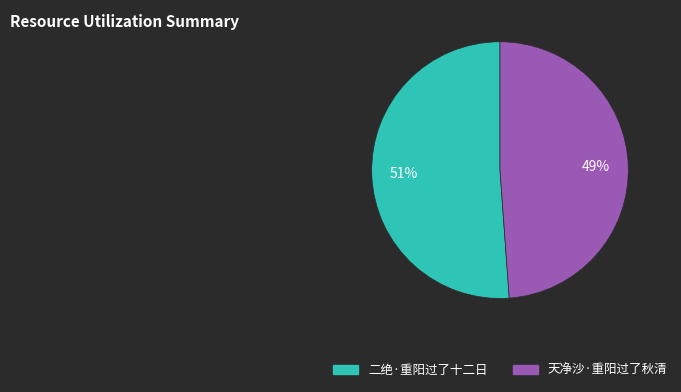

What percentage is the 二绝·重阳过了十二日 slice, to the nearest percent?

51%